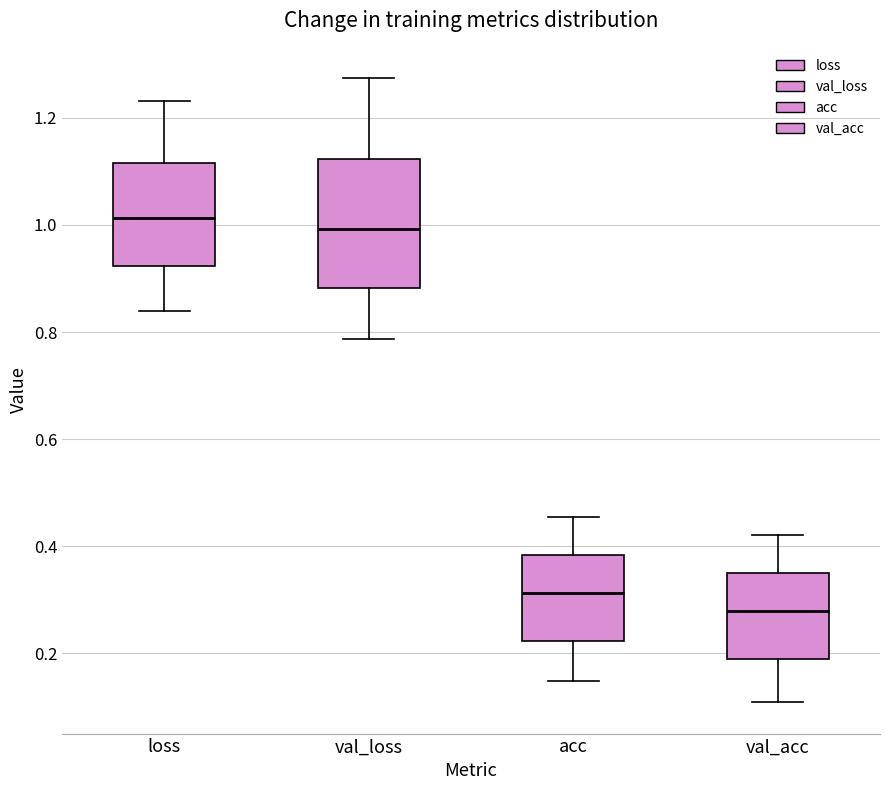

Which box is the tallest, from its lower edge to its upper edge?

val_loss